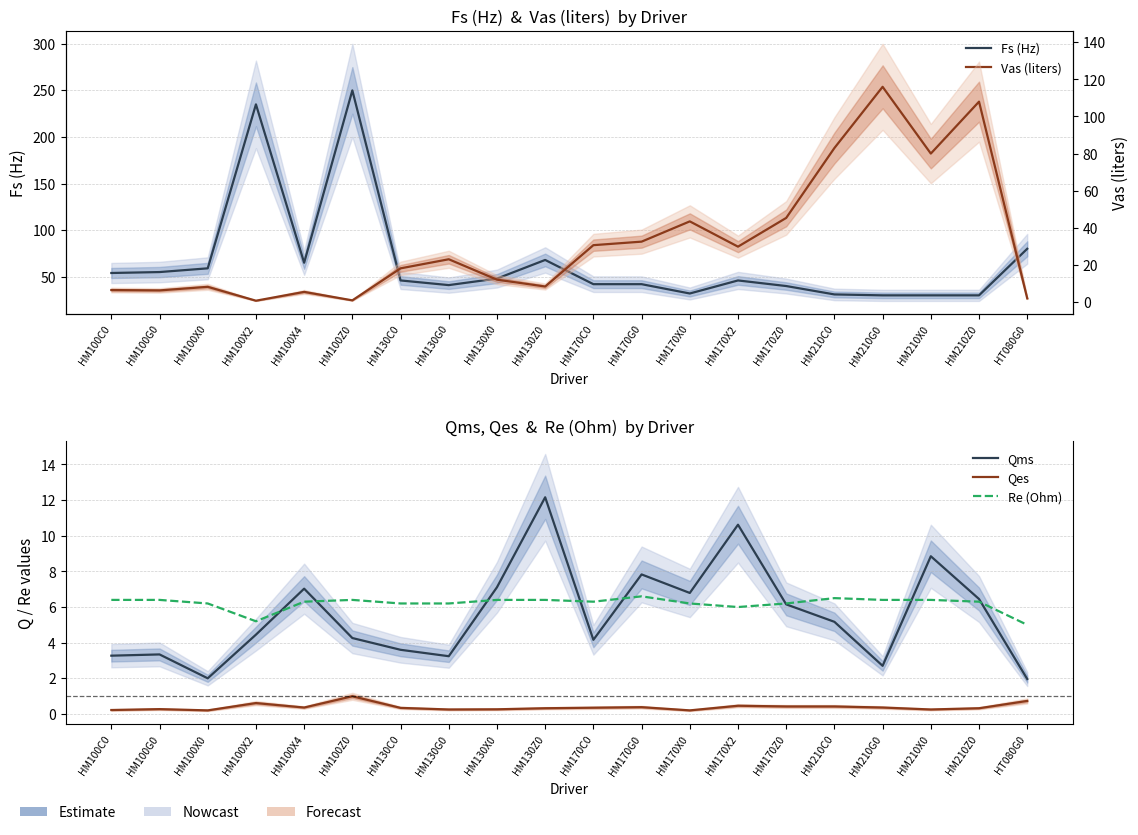

Reading left to right, list all the values displayed in this chart.

Fs (Hz): HM100C0=54.0	HM100G0=55.0	HM100X0=59.0	HM100X2=235.0	HM100X4=65.0	HM100Z0=250.0	HM130C0=46.0	HM130G0=41.0	HM130X0=48.0	HM130Z0=68.0	HM170C0=42.0	HM170G0=42.0	HM170X0=32.0	HM170X2=46.0	HM170Z0=40.0	HM210C0=31.0	HM210G0=30.0	HM210X0=30.0	HM210Z0=30.0	HT080G0=80.0
Qms: HM100C0=3.3	HM100G0=3.3	HM100X0=2.0	HM100X2=4.5	HM100X4=7.0	HM100Z0=4.3	HM130C0=3.6	HM130G0=3.2	HM130X0=7.1	HM130Z0=12.2	HM170C0=4.2	HM170G0=7.8	HM170X0=6.8	HM170X2=10.6	HM170Z0=6.2	HM210C0=5.2	HM210G0=2.7	HM210X0=8.8	HM210Z0=6.5	HT080G0=2.0
Qes: HM100C0=0.2	HM100G0=0.3	HM100X0=0.2	HM100X2=0.6	HM100X4=0.4	HM100Z0=1.0	HM130C0=0.3	HM130G0=0.2	HM130X0=0.3	HM130Z0=0.3	HM170C0=0.3	HM170G0=0.4	HM170X0=0.2	HM170X2=0.5	HM170Z0=0.4	HM210C0=0.4	HM210G0=0.4	HM210X0=0.2	HM210Z0=0.3	HT080G0=0.7
Re (Ohm): HM100C0=6.4	HM100G0=6.4	HM100X0=6.2	HM100X2=5.2	HM100X4=6.3	HM100Z0=6.4	HM130C0=6.2	HM130G0=6.2	HM130X0=6.4	HM130Z0=6.4	HM170C0=6.3	HM170G0=6.6	HM170X0=6.2	HM170X2=6.0	HM170Z0=6.2	HM210C0=6.5	HM210G0=6.4	HM210X0=6.4	HM210Z0=6.3	HT080G0=5.0
Vas (liters): HM100C0=6.4	HM100G0=6.2	HM100X0=8.1	HM100X2=0.7	HM100X4=5.4	HM100Z0=0.8	HM130C0=18.1	HM130G0=23.0	HM130X0=12.0	HM130Z0=8.3	HM170C0=30.6	HM170G0=32.5	HM170X0=43.4	HM170X2=29.8	HM170Z0=45.3	HM210C0=83.0	HM210G0=116.0	HM210X0=80.0	HM210Z0=108.0	HT080G0=1.9